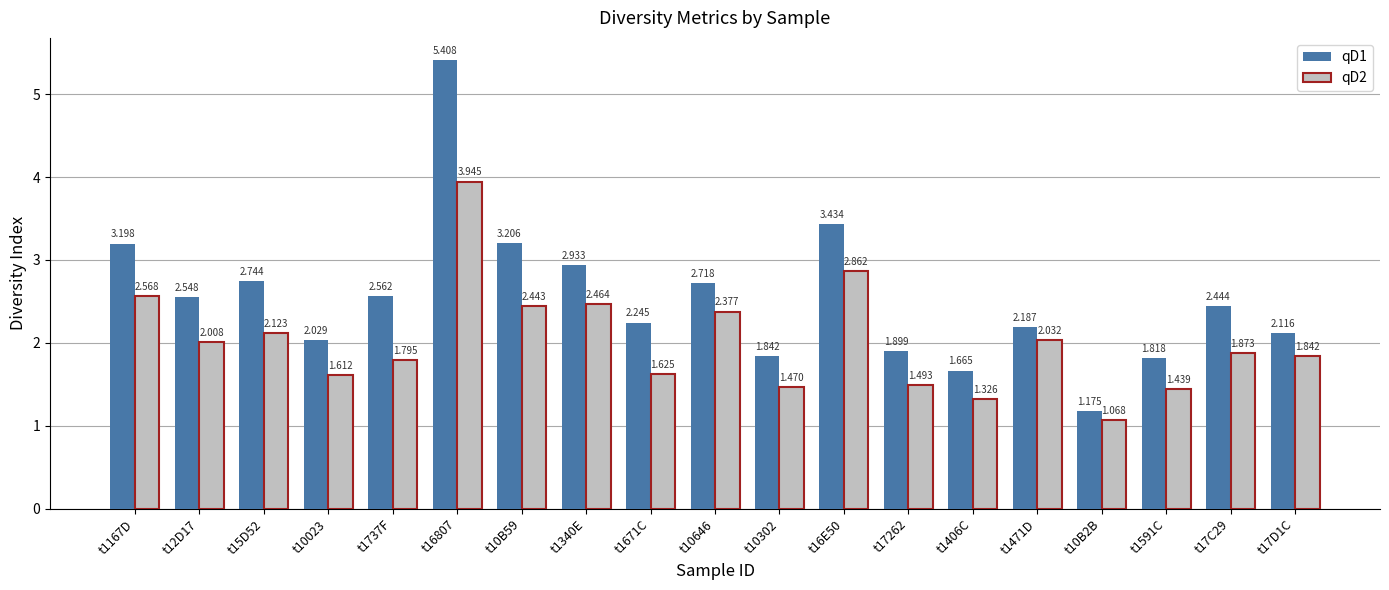

How many series are shown in this chart?

2